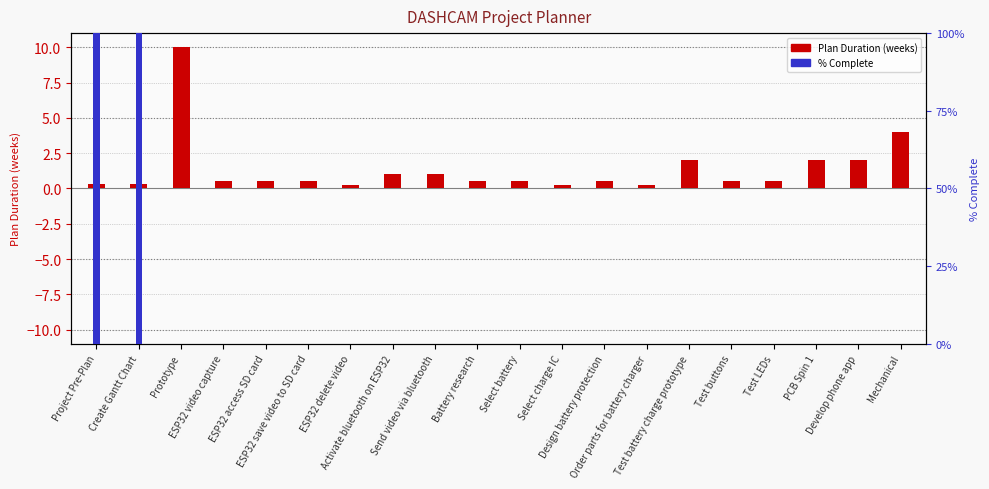

What is the average value of the Plan Duration series?

1.4